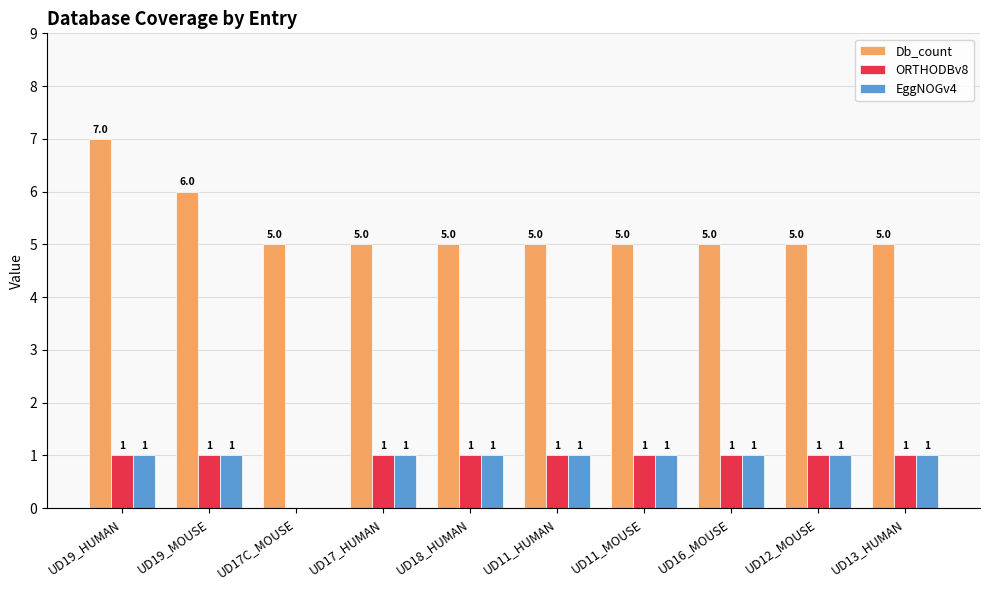

Reading left to right, transcribe all the data shown in this chart.

Db_count: UD19_HUMAN=7	UD19_MOUSE=6	UD17C_MOUSE=5	UD17_HUMAN=5	UD18_HUMAN=5	UD11_HUMAN=5	UD11_MOUSE=5	UD16_MOUSE=5	UD12_MOUSE=5	UD13_HUMAN=5
ORTHODBv8: UD19_HUMAN=1	UD19_MOUSE=1	UD17C_MOUSE=0	UD17_HUMAN=1	UD18_HUMAN=1	UD11_HUMAN=1	UD11_MOUSE=1	UD16_MOUSE=1	UD12_MOUSE=1	UD13_HUMAN=1
EggNOGv4: UD19_HUMAN=1	UD19_MOUSE=1	UD17C_MOUSE=0	UD17_HUMAN=1	UD18_HUMAN=1	UD11_HUMAN=1	UD11_MOUSE=1	UD16_MOUSE=1	UD12_MOUSE=1	UD13_HUMAN=1